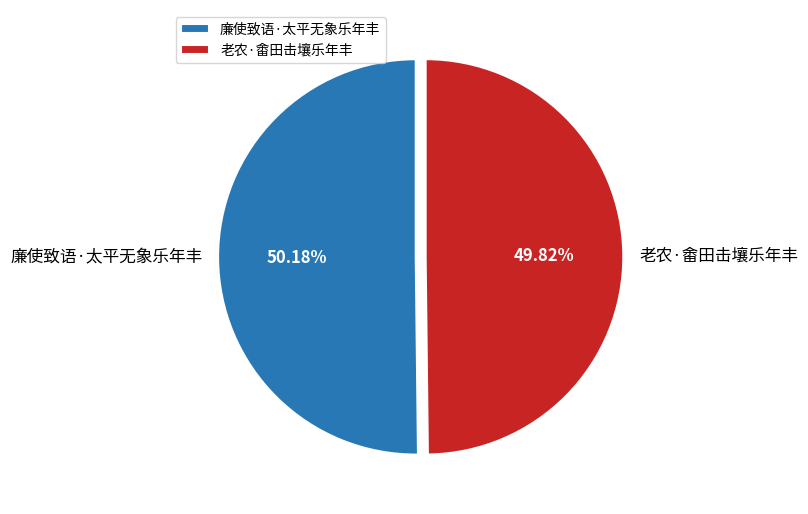

To the nearest percent, what portion does 老农·畬田击壤乐年丰 represent?

50%